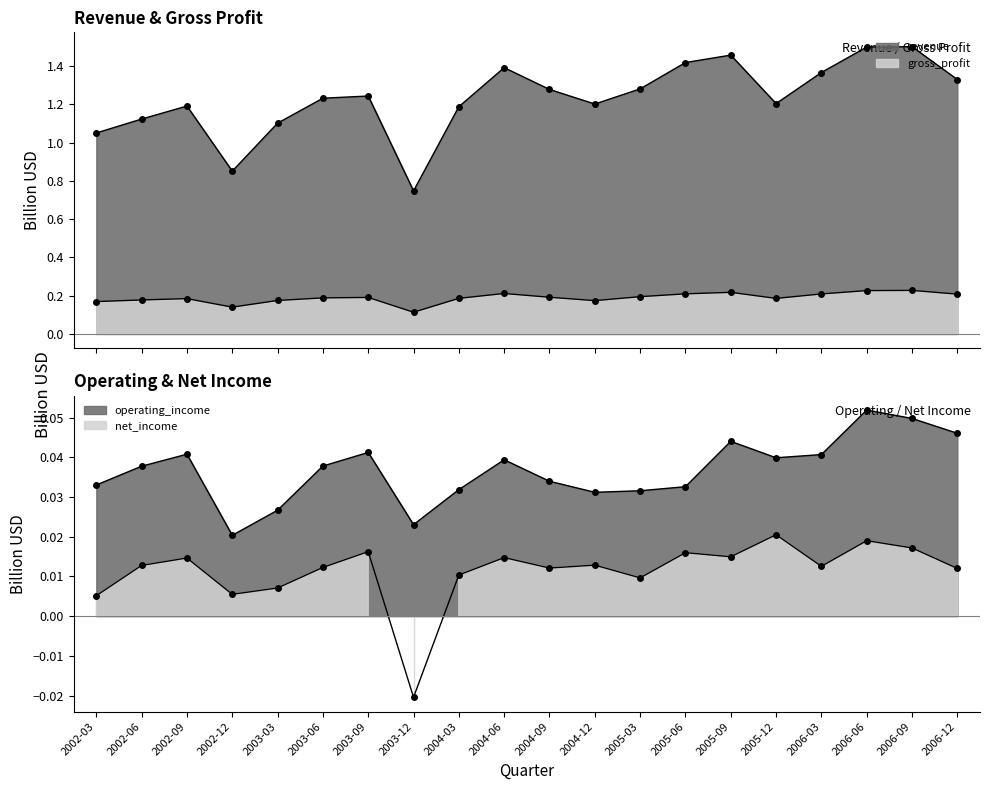

True or false: net_income and operating_income intersect in this chart.

False